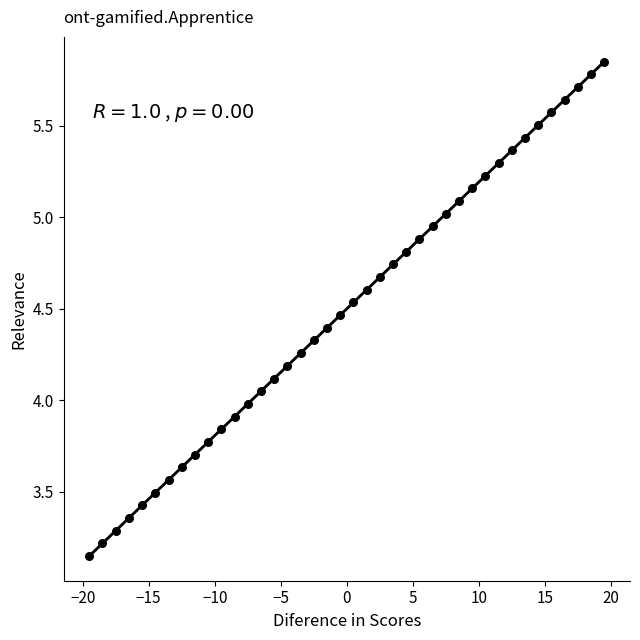

What is the range of Y values (max minus min)?

2.7